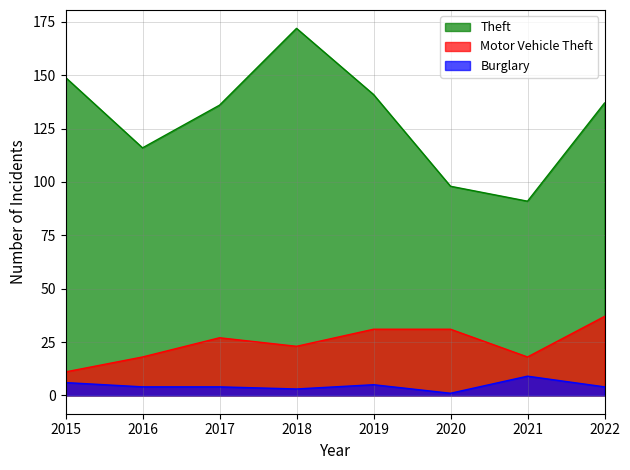

What is the total value across all series at 2016?

138